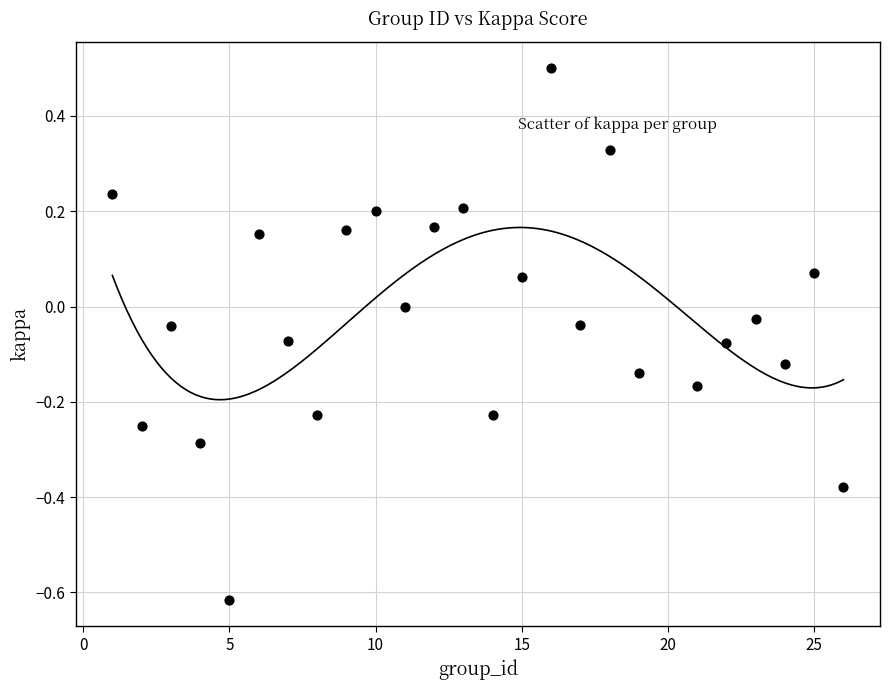

What is the range of X values (max minus min)?

25.0